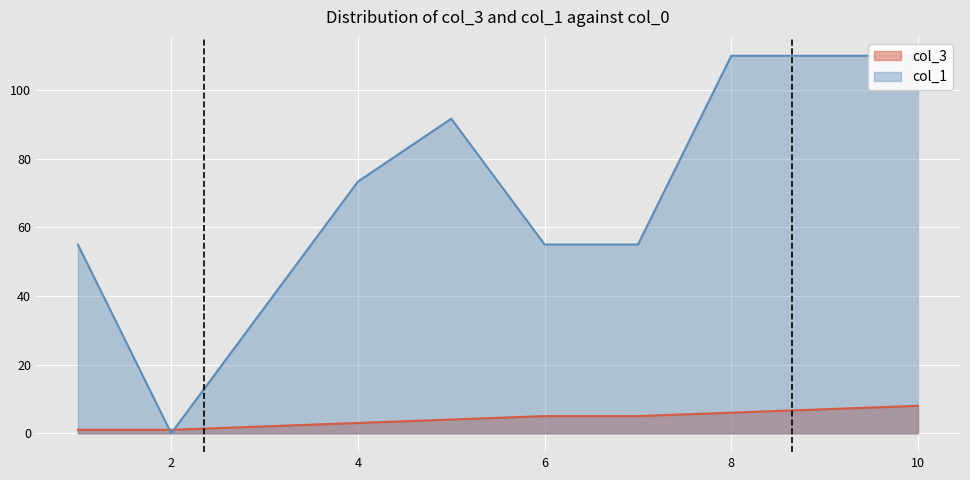

How many lines are shown in the chart?

2